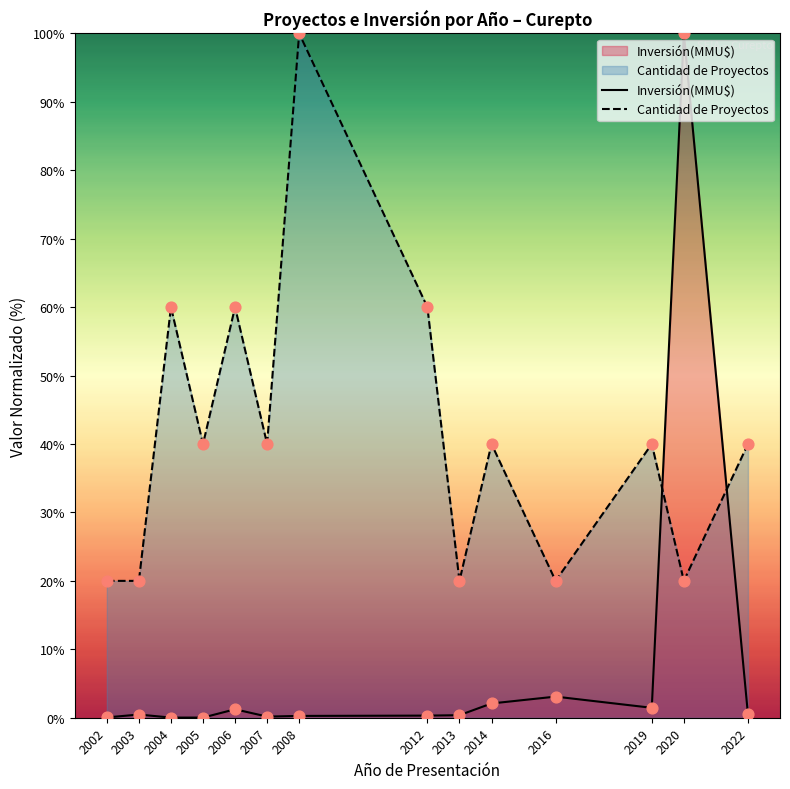

What is the total value across all series at 2014?

42.1